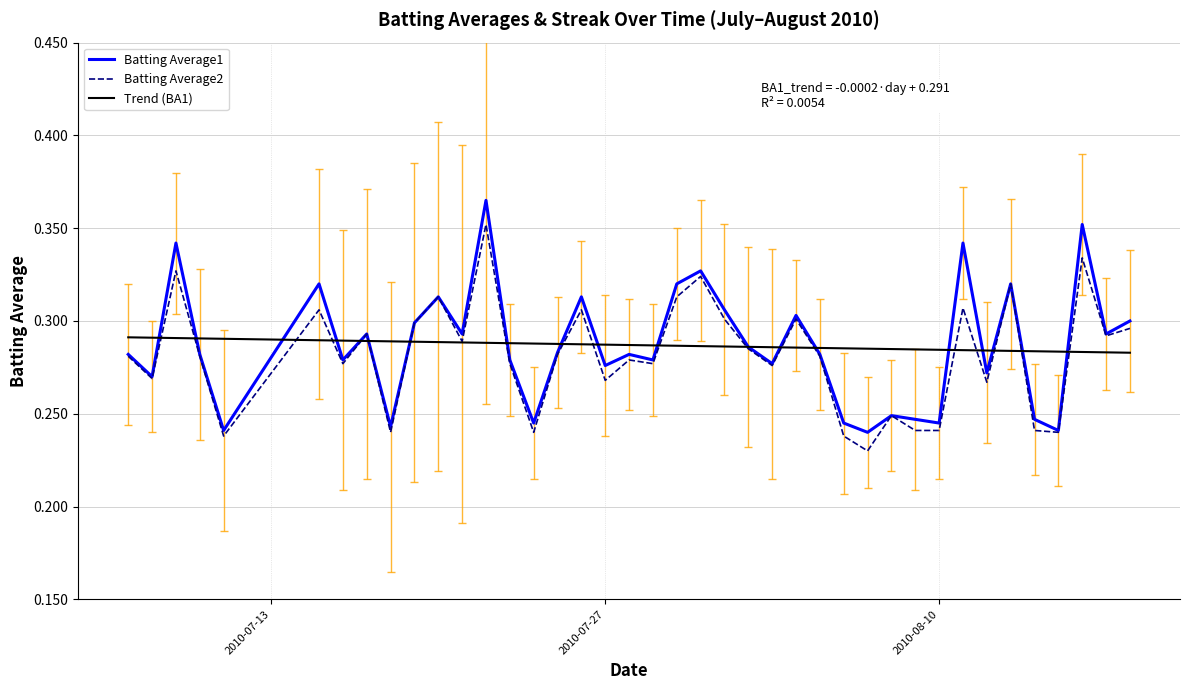

How many Batting Average1 values are between 0 and 1?

40